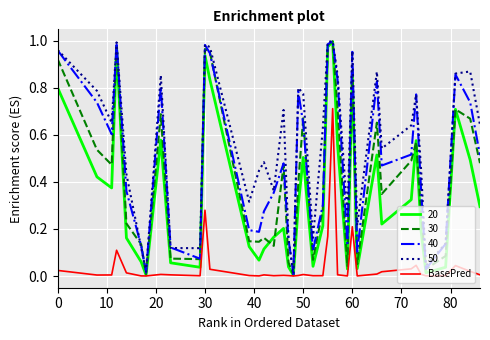

Which series has the largest total across all categories?

50